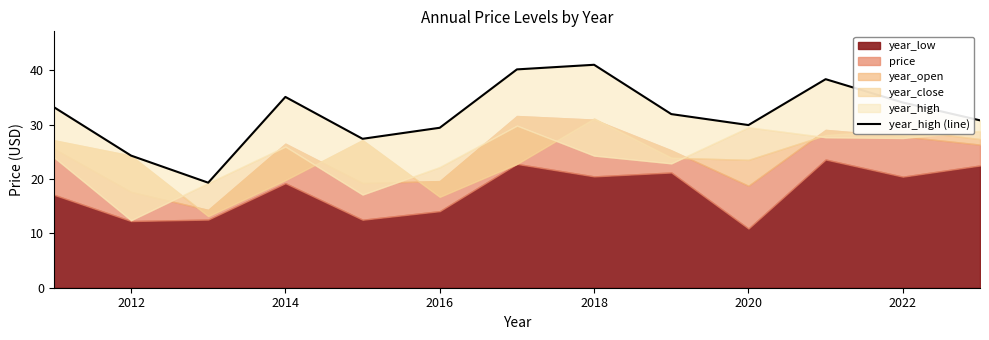

Reading right to left, extract all data points from this chart.

30.8	34.1	38.4	29.9	32.0	41.0	40.2	29.4	27.4	35.1	19.3	24.3	33.2